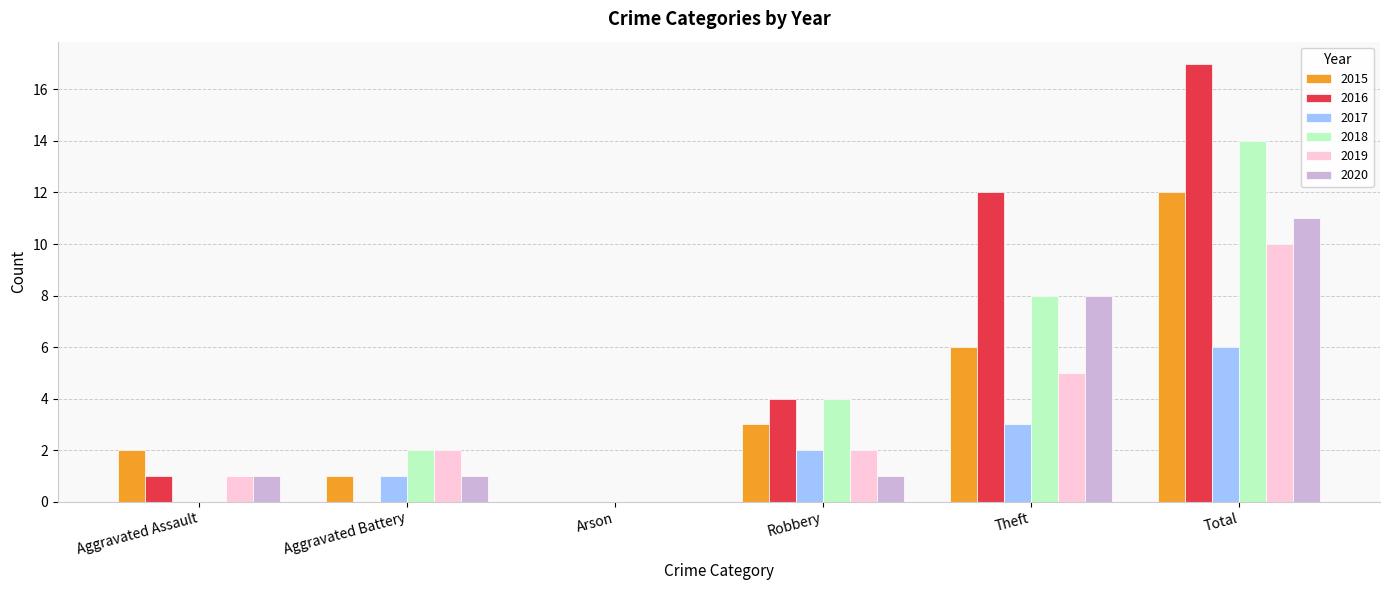

What value does the 2018 series have at Total?

14